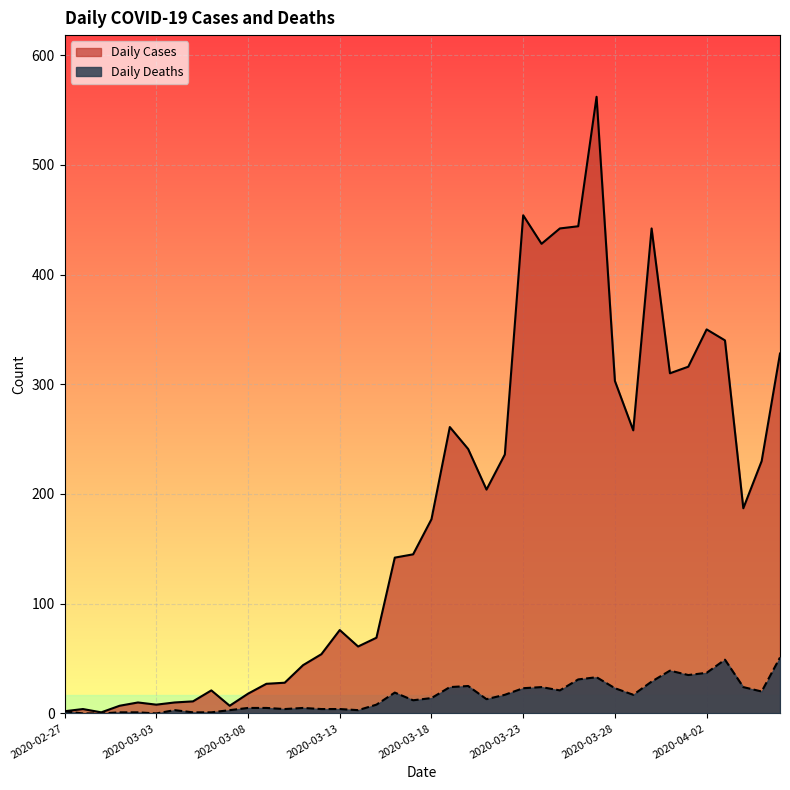

What is the difference between the second highest and minimum values in the Daily Cases series?

453